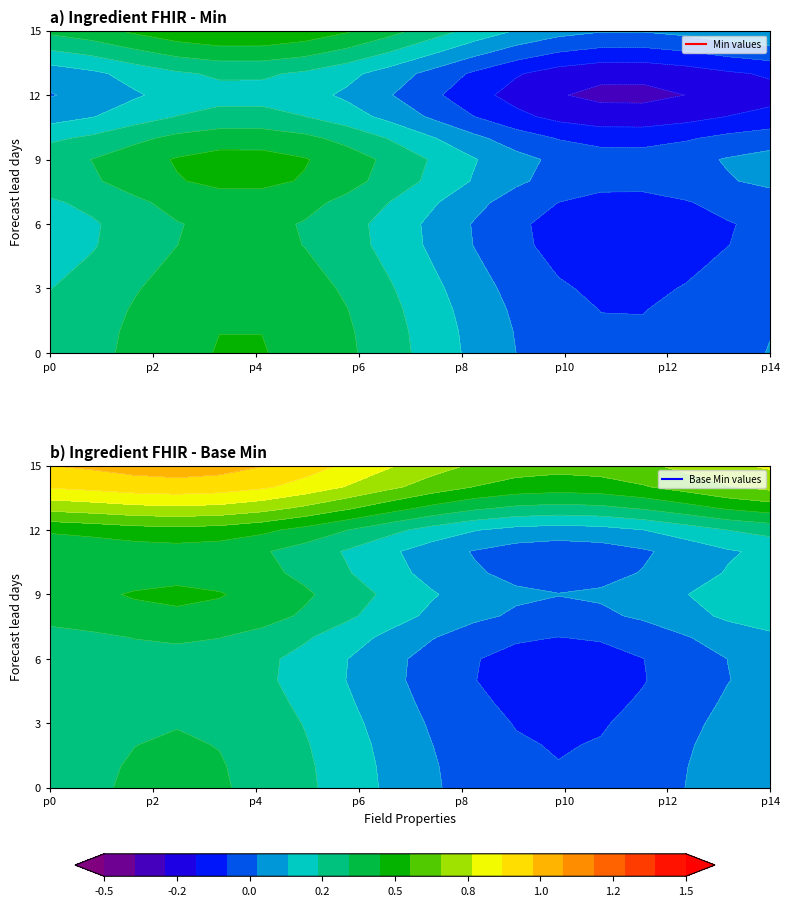

What is the difference between the highest and lowest values at 9?

1